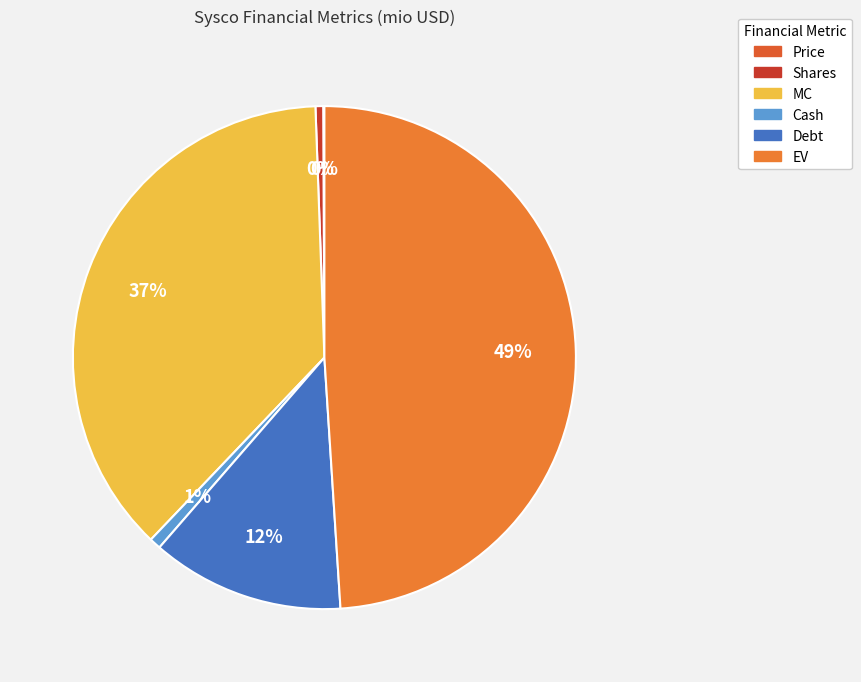

What percentage do EV and Price together represent?

49.1%